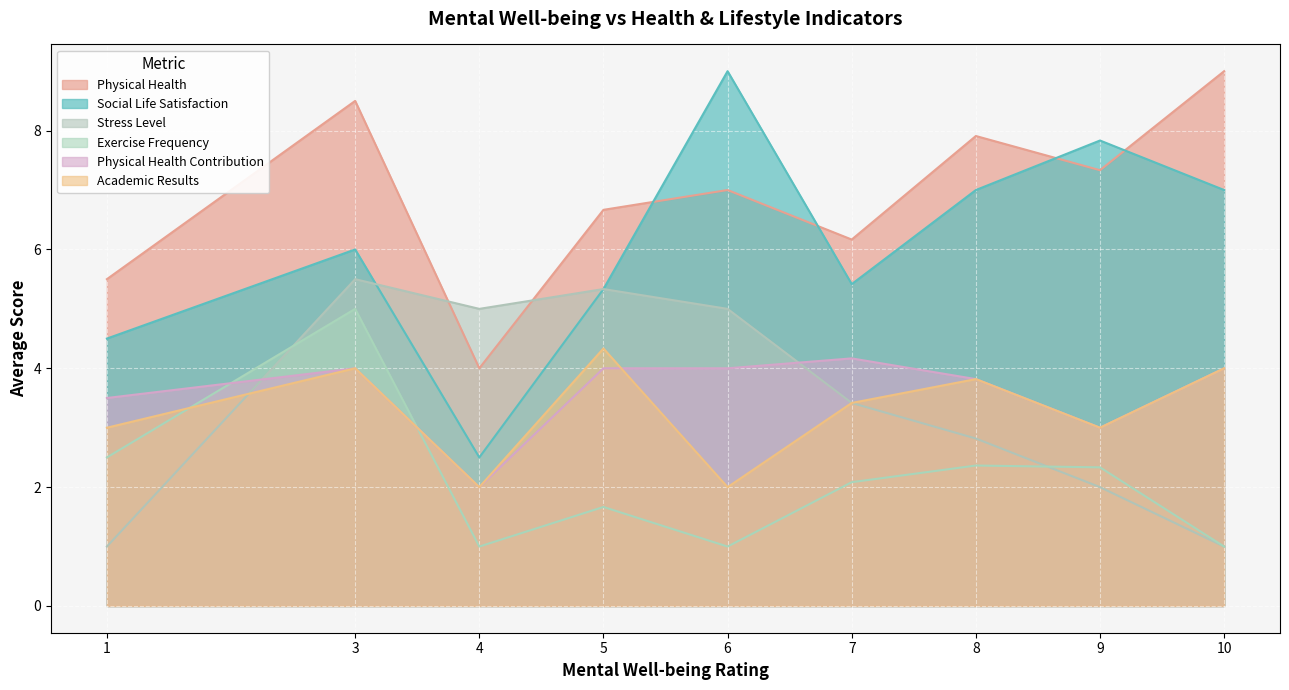

Does the chart display data point markers on the line(s)?

No